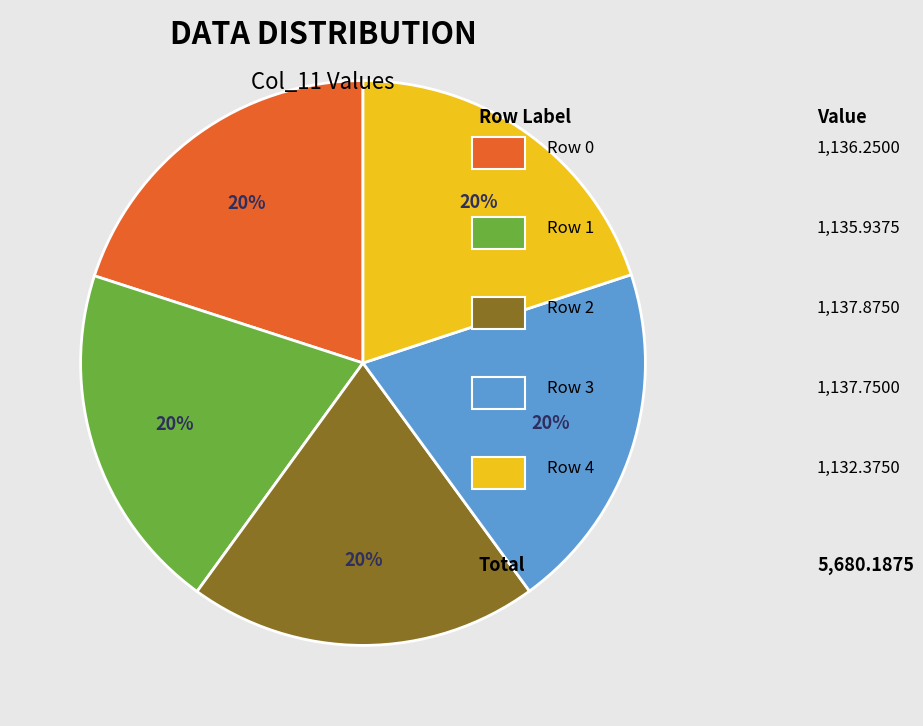

To the nearest percent, what is the average slice percentage?

20%